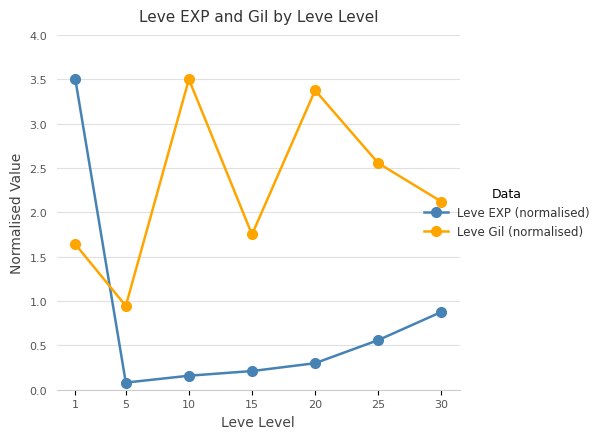

How many interior local peaks does the Leve Gil (normalised) series have?

2